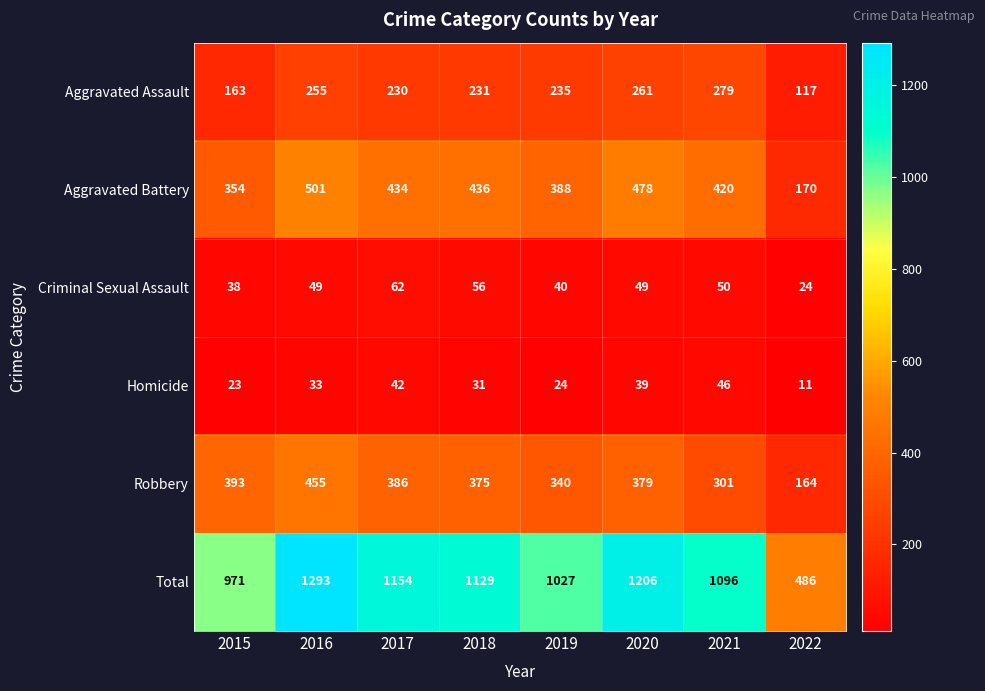

What is the maximum value for Homicide?

46